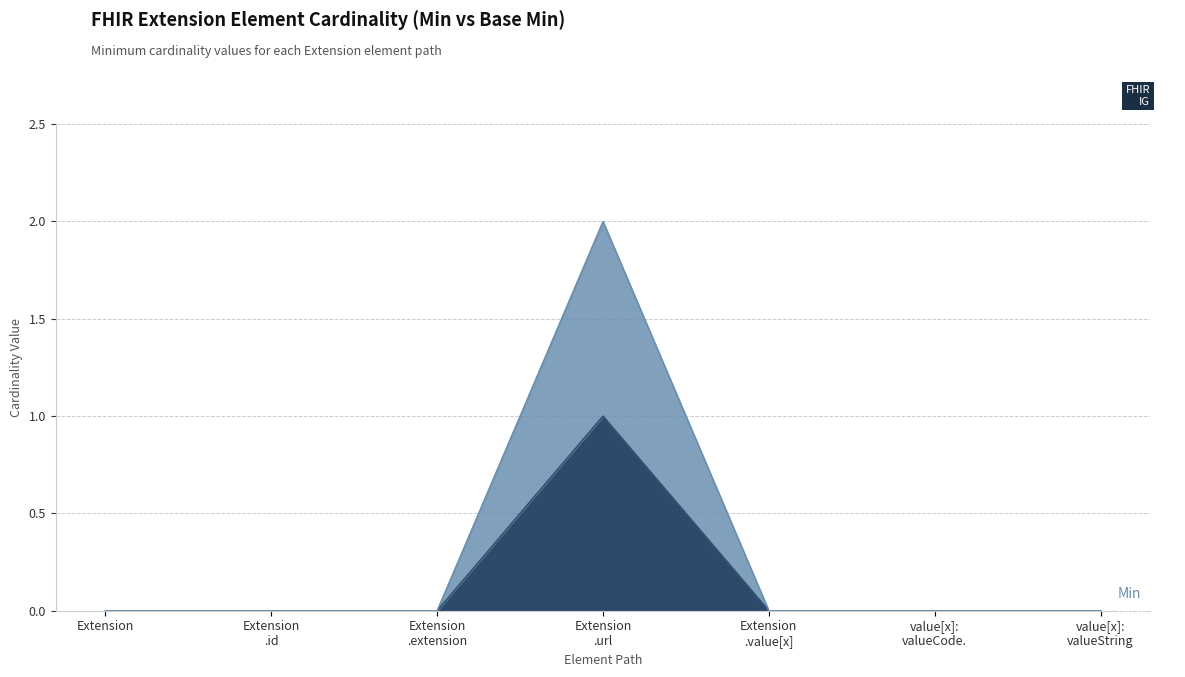

At Extension.id, list the series in order from largest to smallest.

Min, Base Min